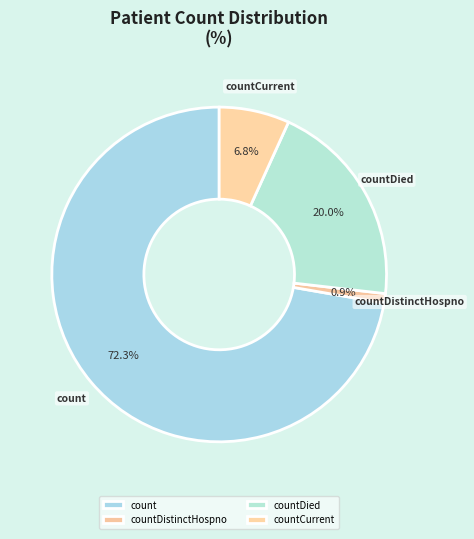

Between countDied and count, which is larger?

count